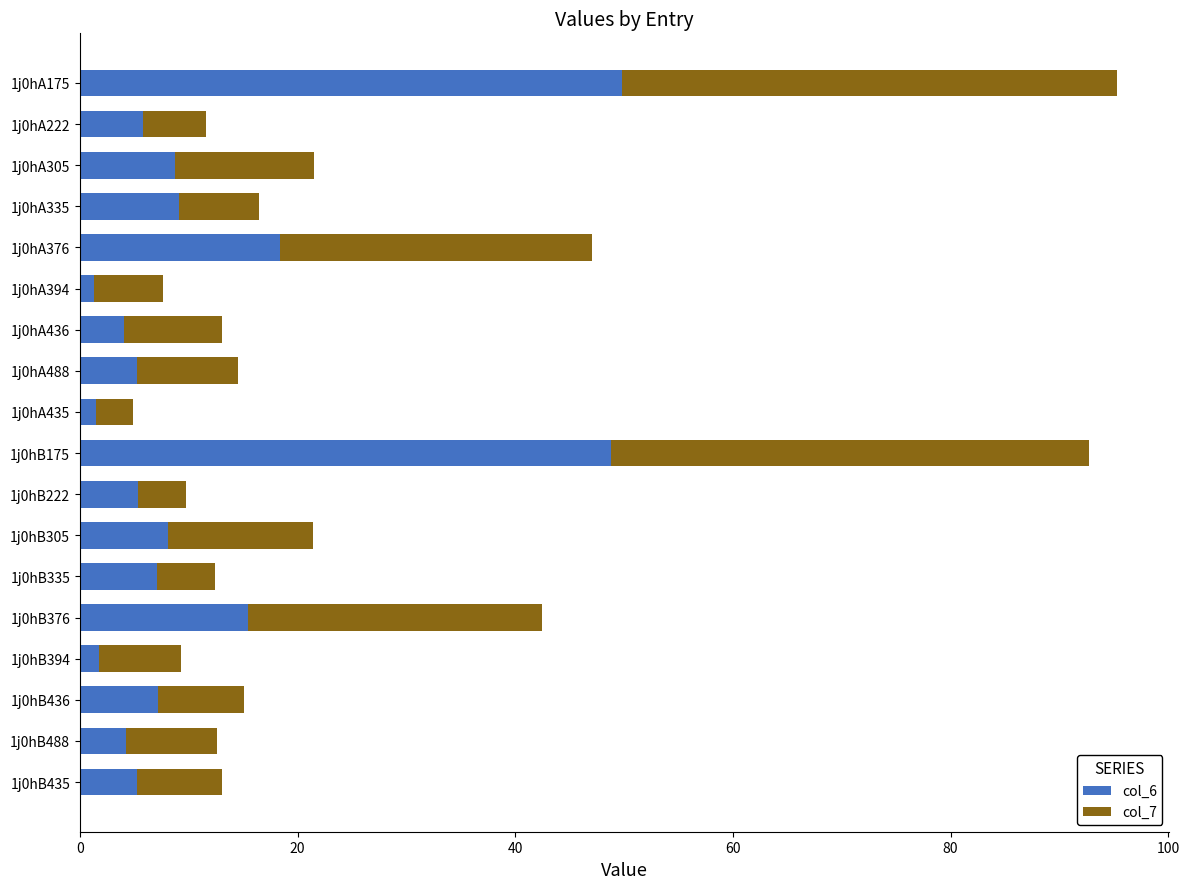

What is the difference between the col_6 values at 1j0hA335 and 1j0hB376?

6.4